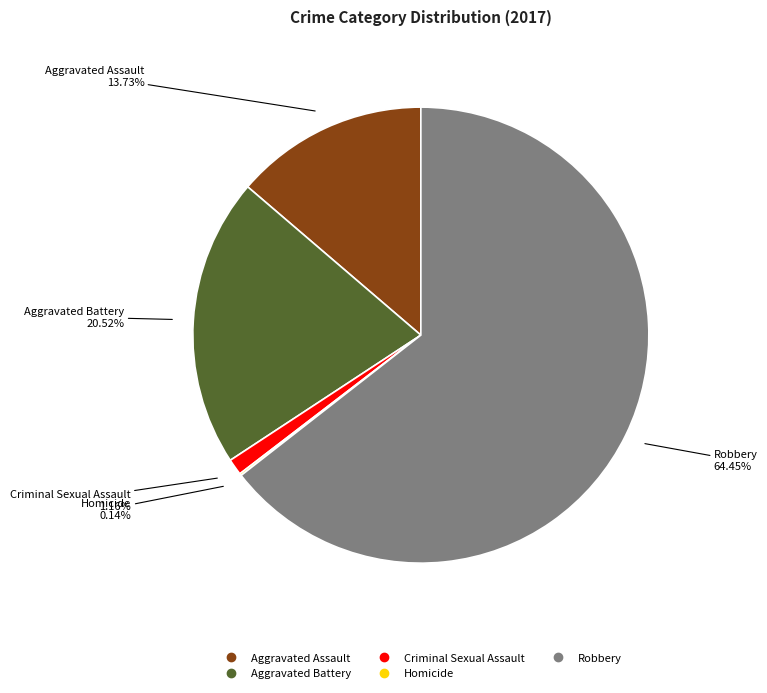

Does any single category account for the majority?

Yes